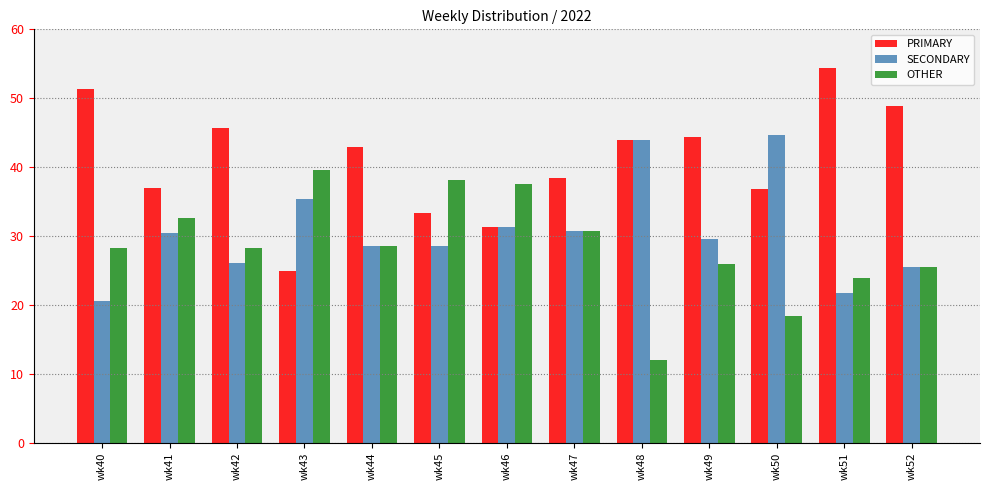

How many groups of bars are there?

13